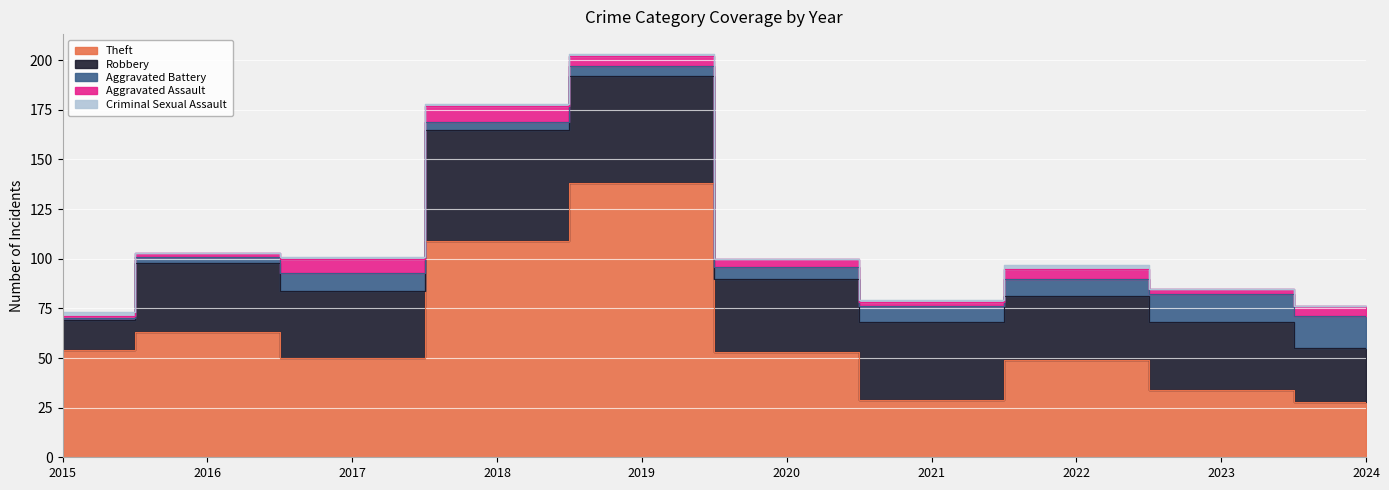

How many times do Aggravated Battery and Criminal Sexual Assault cross each other?

1